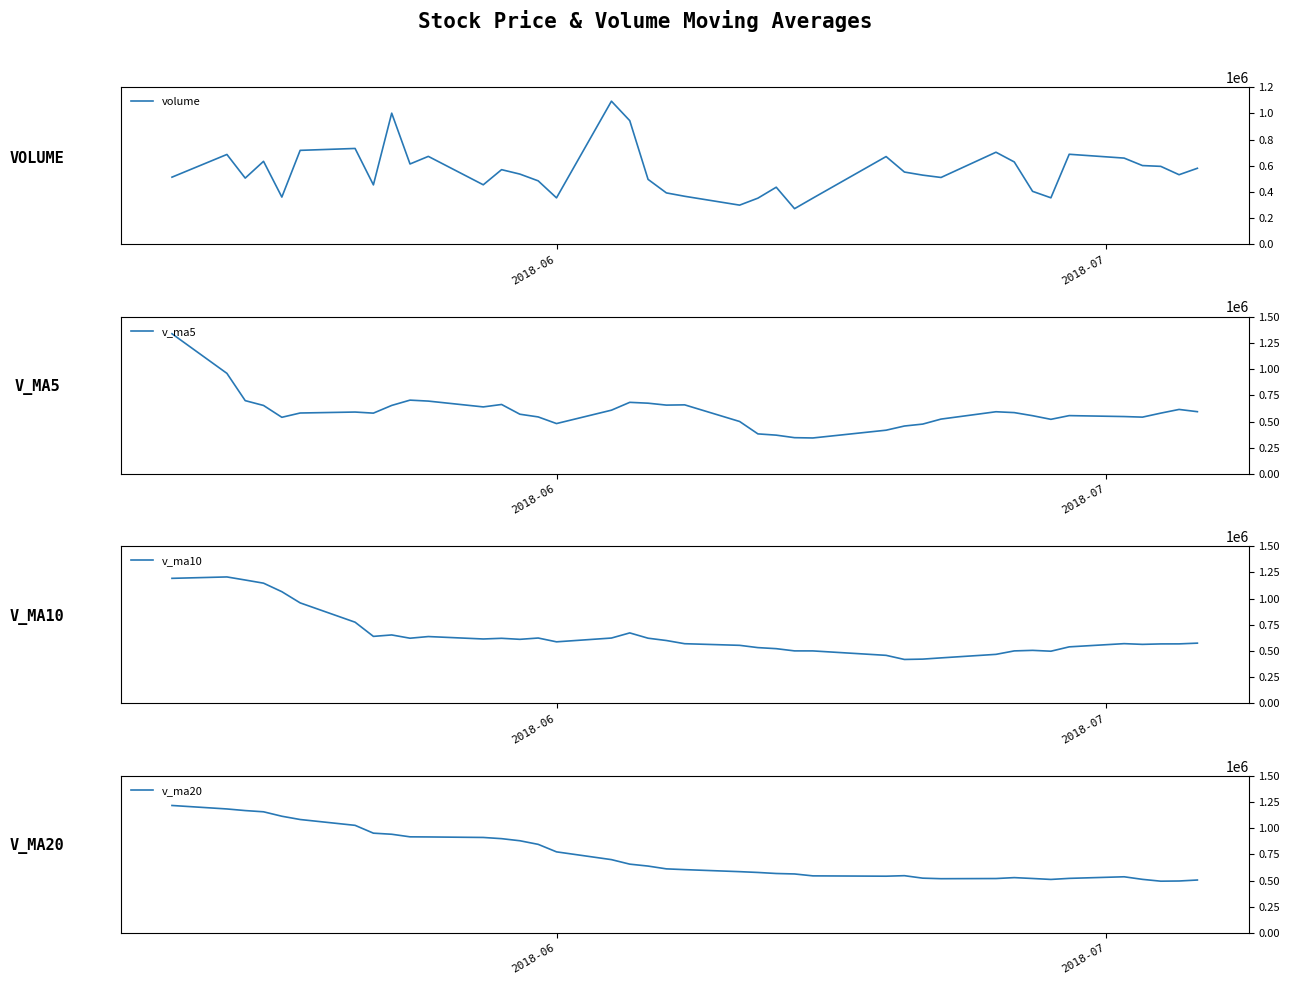

Reading left to right, transcribe all the data shown in this chart.

volume: 513568.6	686765.8	506413.0	634448.2	361716.2	718015.2	732461.4	454714.0	1001701.8	614124.9	672054.1	455360.0	570806.1	536982.0	485368.3	355665.4	1093151.4	944695.2	496716.0	393559.3	367723.3	300231.4	353475.0	436910.1	273185.4	353592.3	670684.4	552618.4	528999.4	511204.7	703779.8	629618.2	405372.3	356103.2	688213.4	659007.8	602042.9	595972.9	532223.3	581325.8
v_ma5: 1337079.3	959445.1	699390.4	653400.9	540582.3	581471.7	590610.8	580271.0	653721.7	704203.5	695011.2	639590.9	662809.4	569865.4	544114.1	480836.3	608394.6	683172.4	675119.3	656757.5	659169.0	500585.0	382341.0	370379.8	346305.1	343478.9	417569.4	457398.1	475816.0	523419.8	593457.3	585244.1	555794.9	521215.6	556617.4	547663.0	542147.9	580268.0	615492.1	594114.5
v_ma10: 1193218.4	1206605.5	1177283.1	1147185.9	1065927.6	959275.5	775027.9	639830.7	653561.3	622392.9	638241.4	615100.9	621540.2	611793.6	624158.8	587923.8	623992.8	672990.9	622492.3	600435.8	570002.7	554489.8	532756.7	522749.5	501531.3	501323.9	459077.2	419869.6	423097.9	434862.5	468468.1	501406.8	506596.5	498515.8	540018.6	570560.2	563696.0	568031.5	568353.8	575365.9
v_ma20: 1215751.7	1182599.5	1167186.8	1155497.5	1113174.1	1081942.2	1026325.1	951774.2	941417.8	916787.1	915729.9	910853.2	899411.7	879489.7	845043.2	773599.6	699510.4	656410.8	638026.8	611414.3	604122.1	584795.4	577148.5	567271.6	562845.0	544623.9	541535.0	546430.2	522795.1	517649.1	519235.4	527948.3	519676.6	510632.7	520774.9	535942.1	511386.6	493950.5	495725.9	505114.2